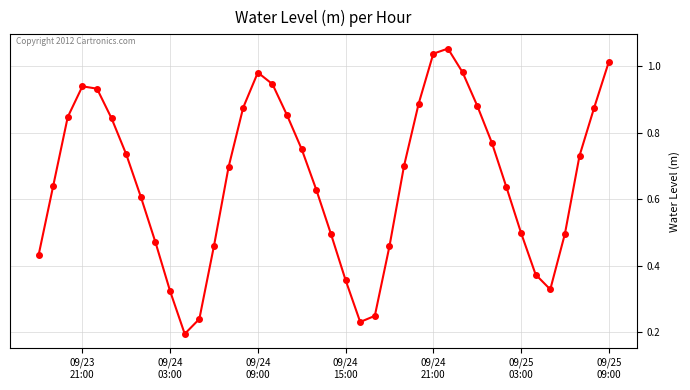

What is the sum of all values?

26.5